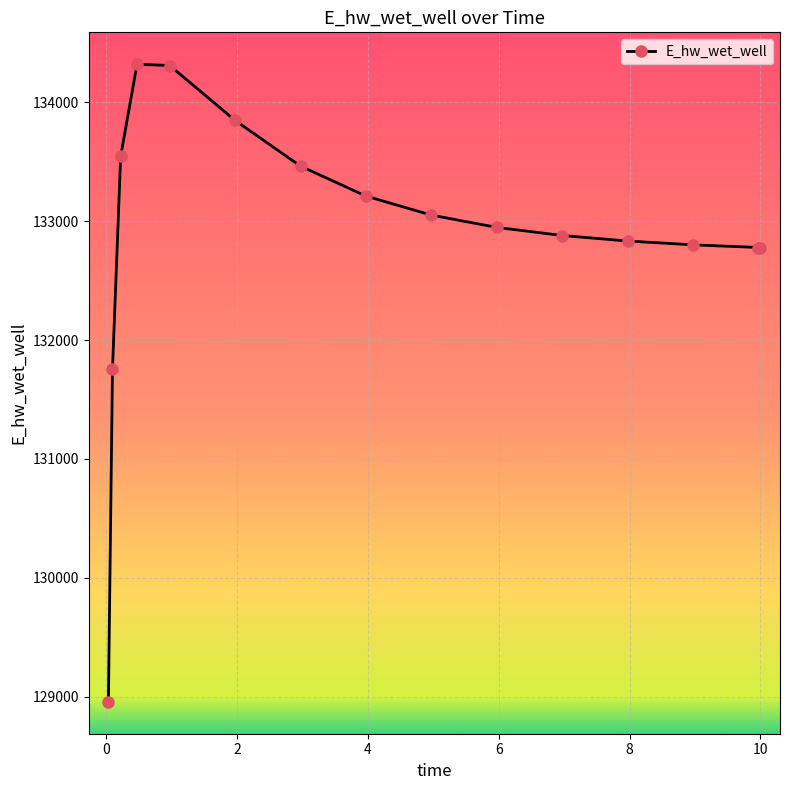

What is the value of the 11th point from the left?

132879.4